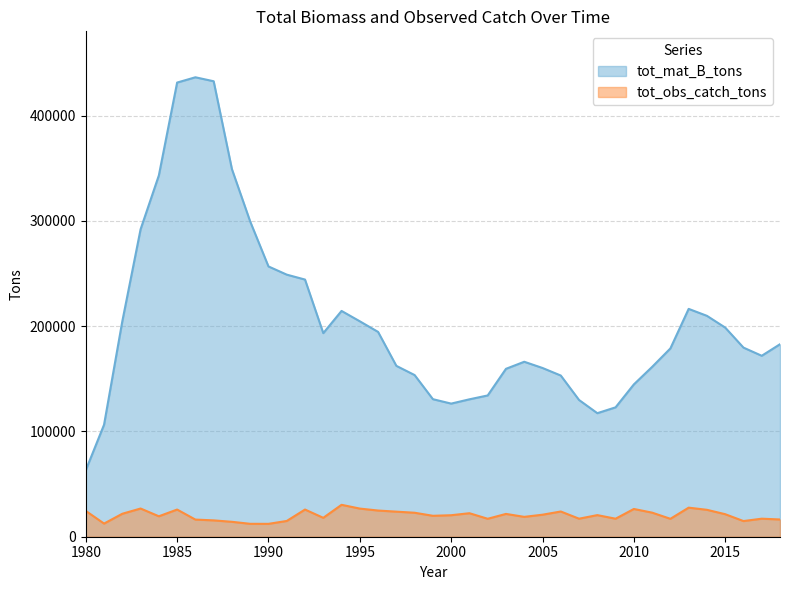

What are all the series names shown in the legend?

tot_mat_B_tons, tot_obs_catch_tons